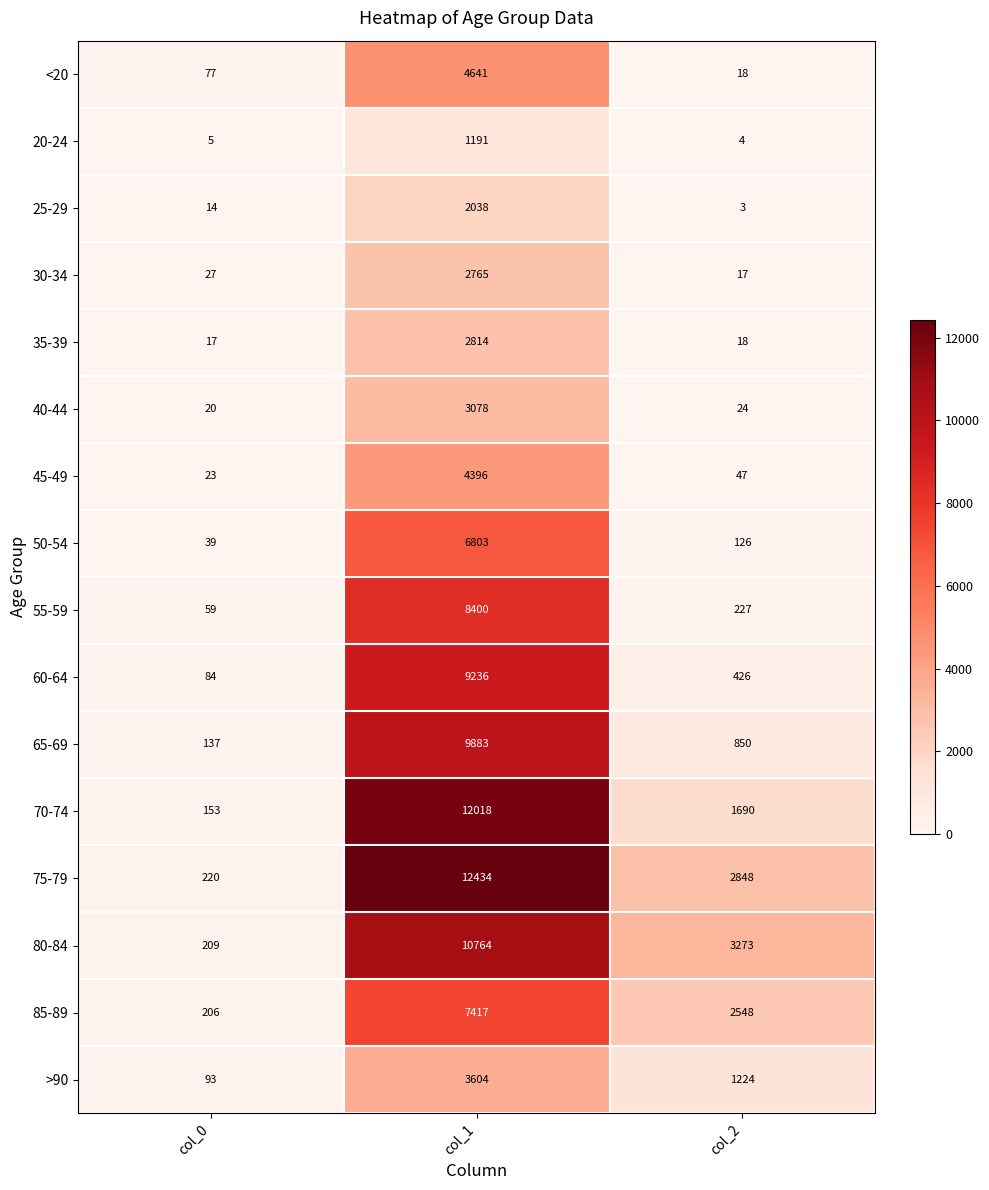

Which category has the lowest value across all series?

col_2